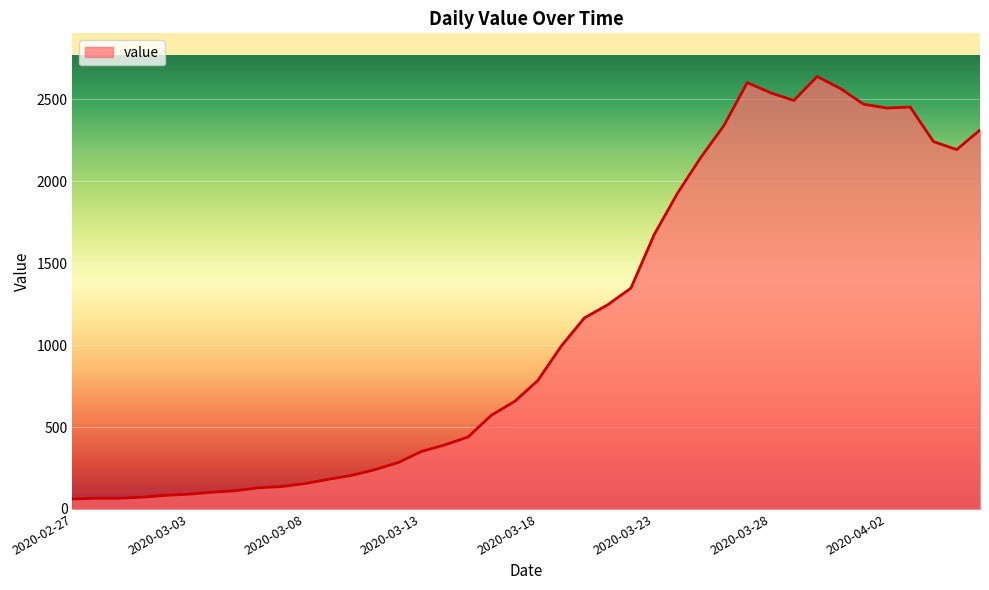

What is the average value?

1124